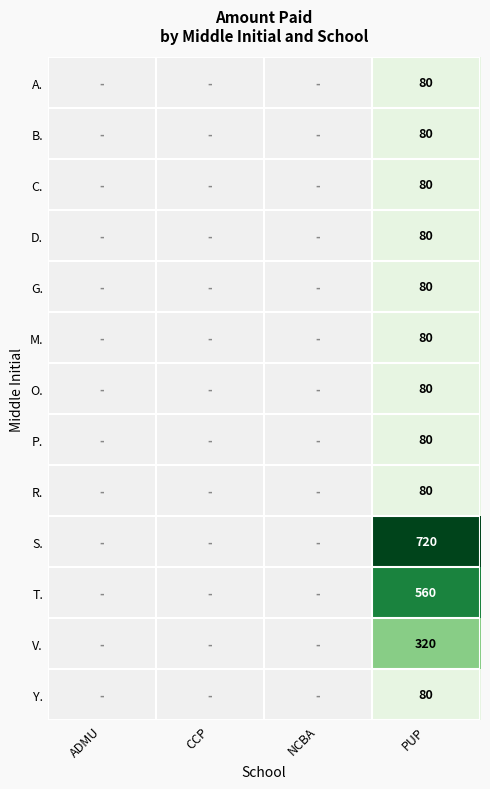

What is the difference between the highest and lowest values at PUP?

640